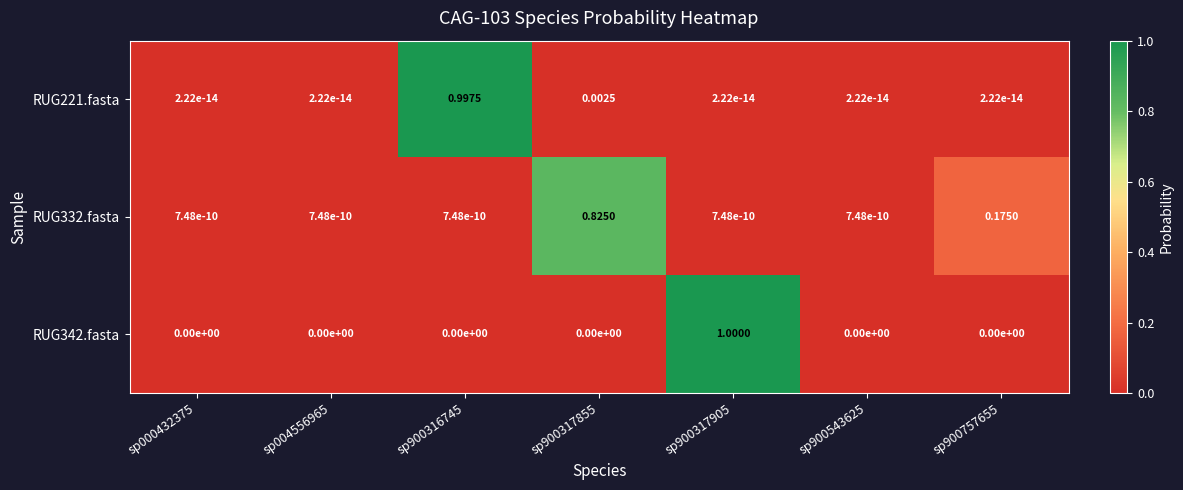

Which series has the largest range (max minus min)?

RUG342.fasta